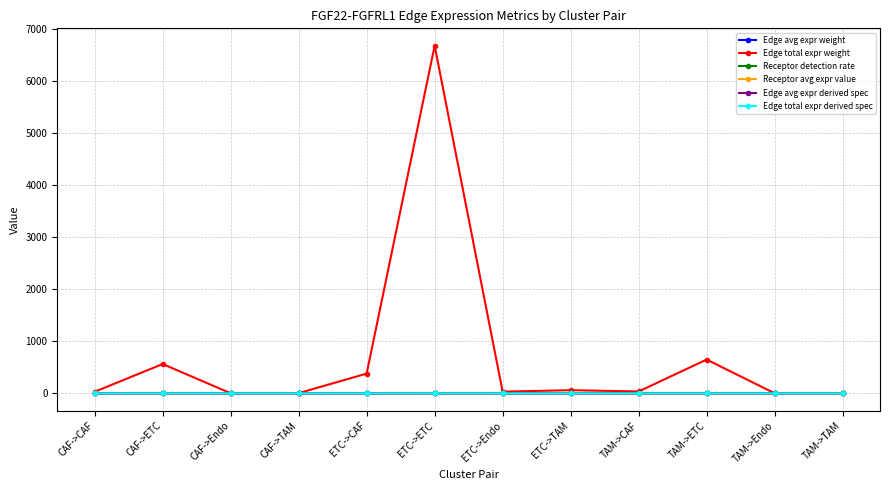

What is the label of the 1st point from the right?

TAM->TAM